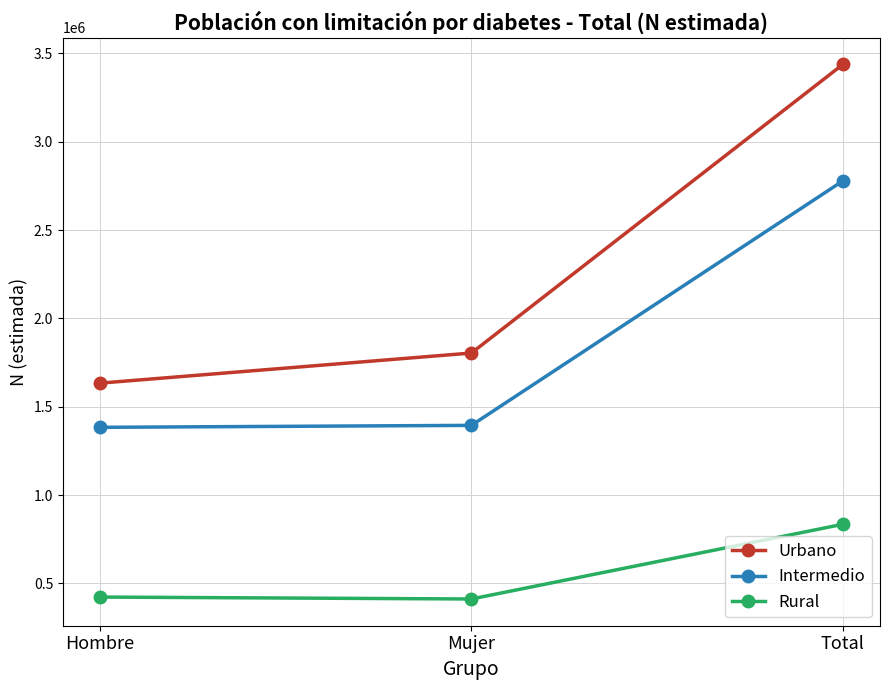

What is the average value of the Intermedio series?

1851995